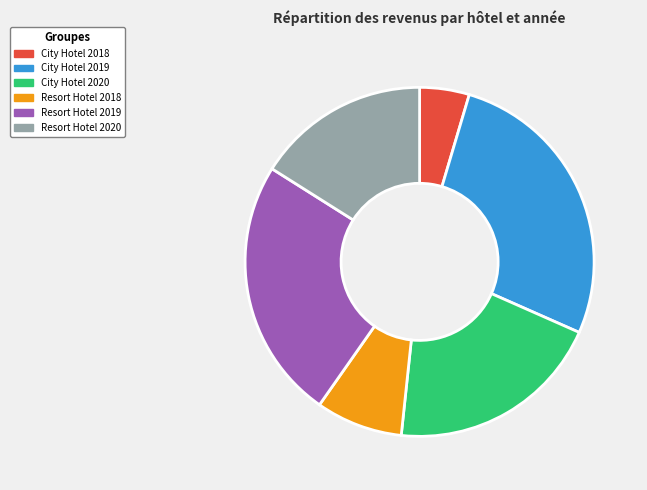

The Resort Hotel 2019 slice represents 38% of the pie. True or false?

False